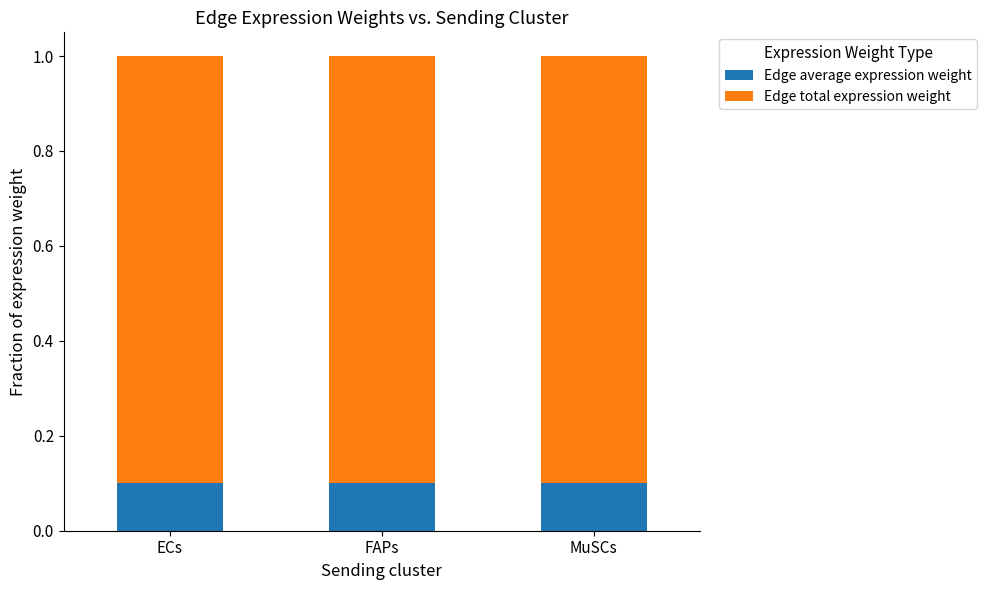

The Edge average expression weight series shows 0.1 at ECs. True or false?

True